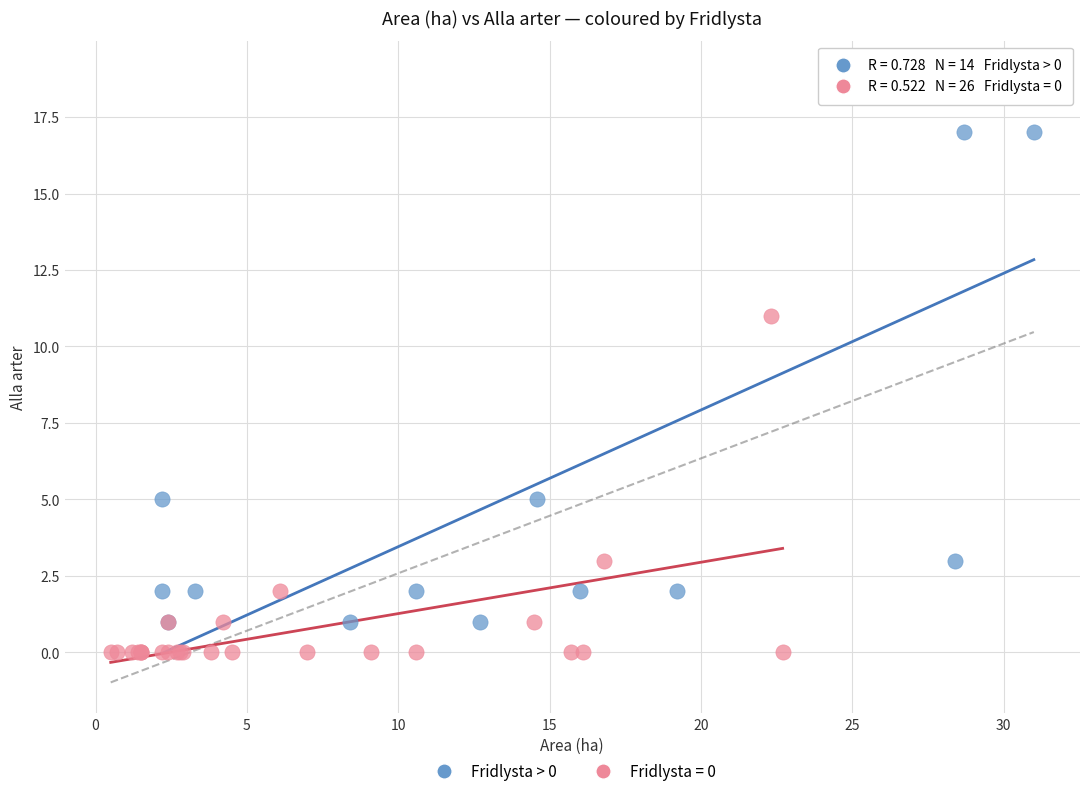

Which series has the largest Y range (max minus min)?

Fridlysta > 0